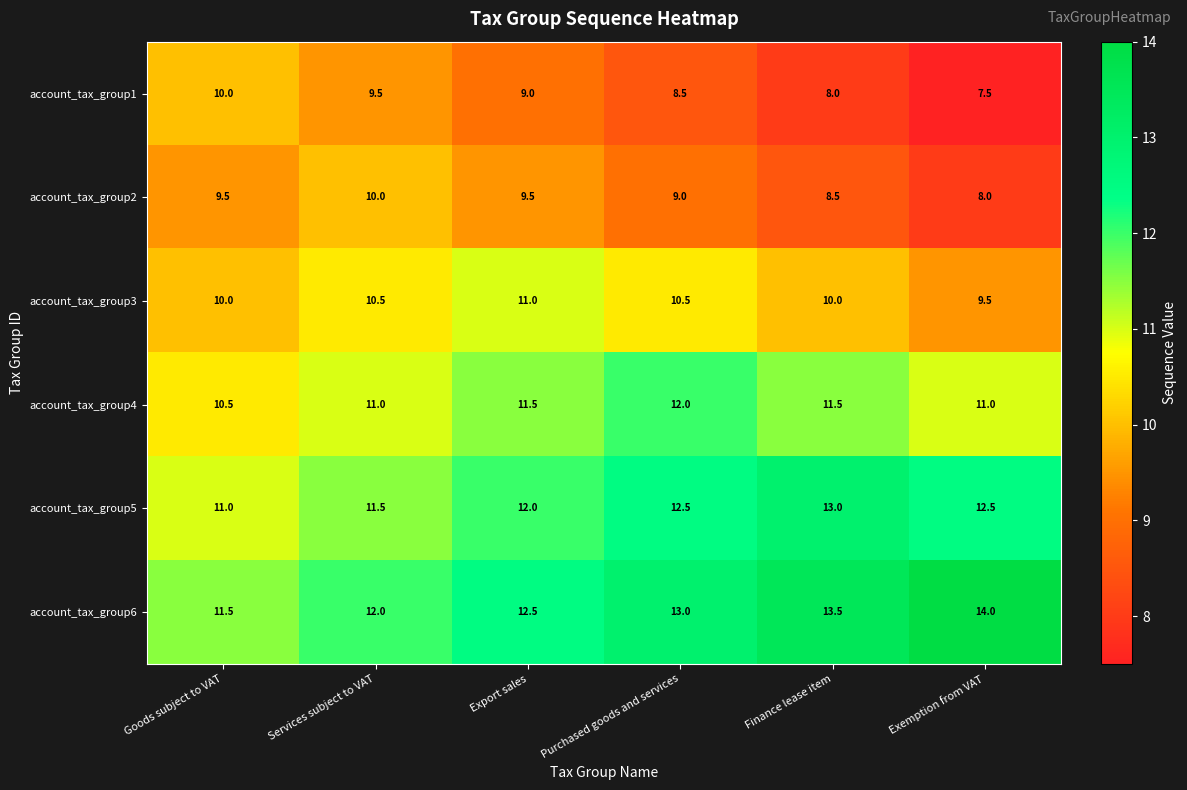

What is the difference between the maximum and minimum values in the account_tax_group3 series?

1.5